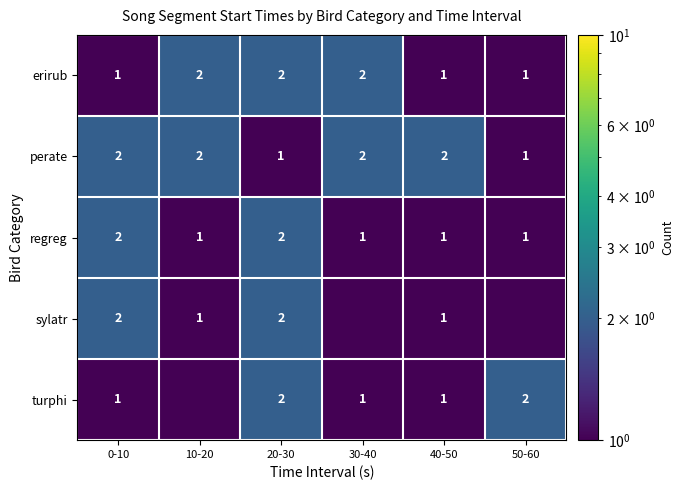

What is the sum of all perate values?

10.0